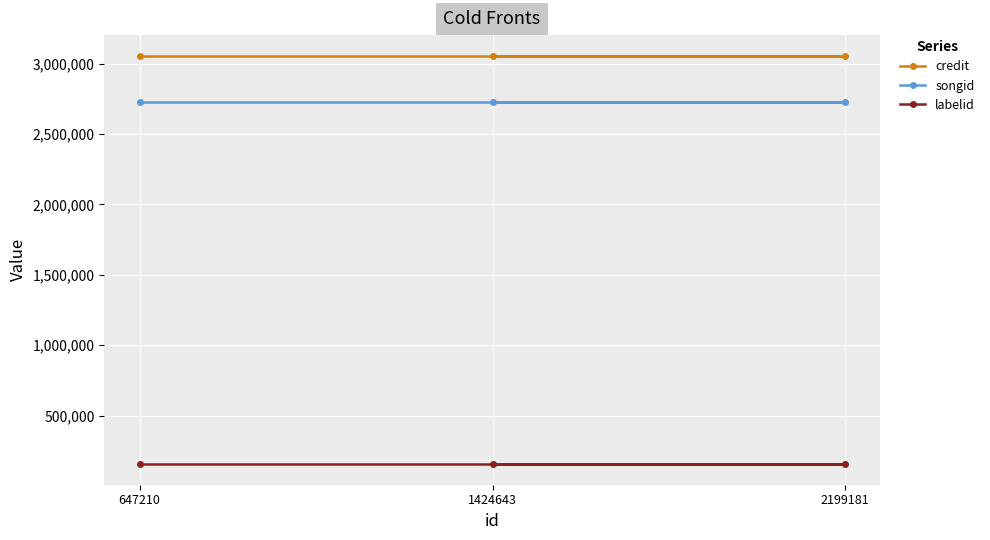

At which label is labelid closest to 154129?

647210